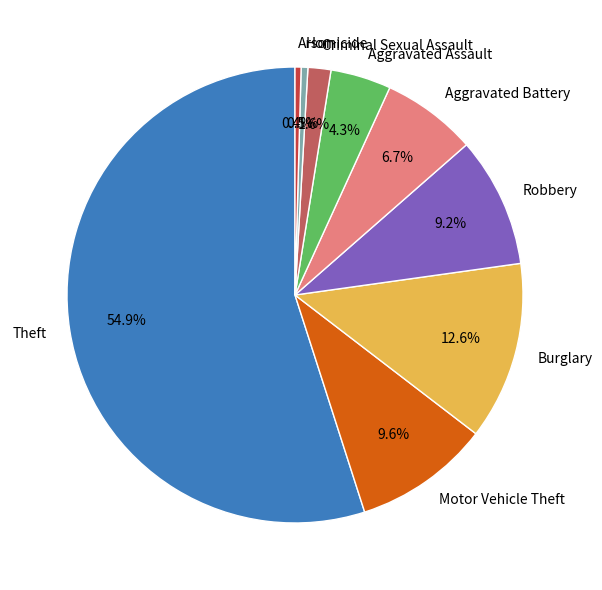

How many slices are in this pie chart?

9